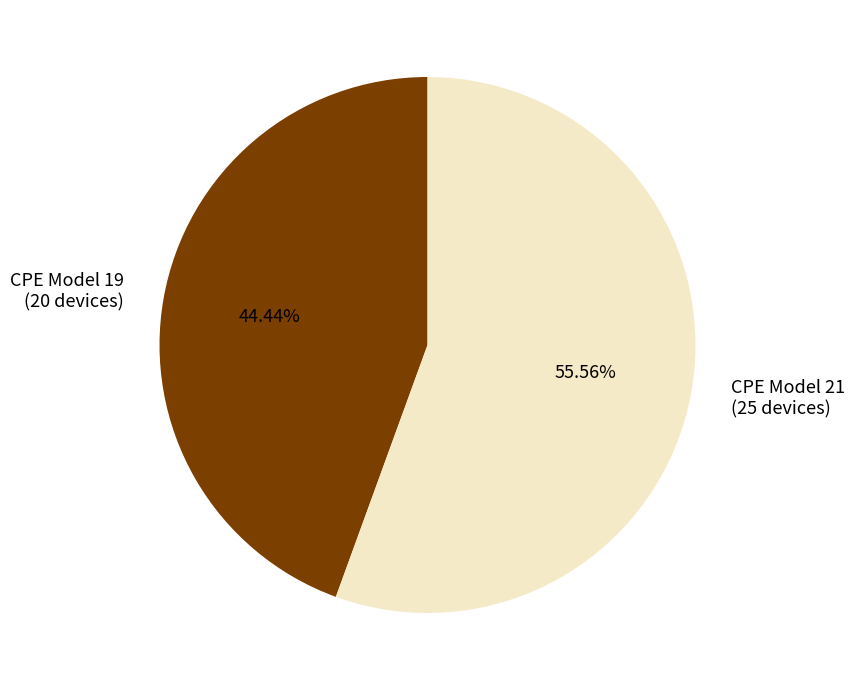

Combined, do CPE Model 19 (20 devices) and CPE Model 21 (25 devices) account for over 50%?

Yes